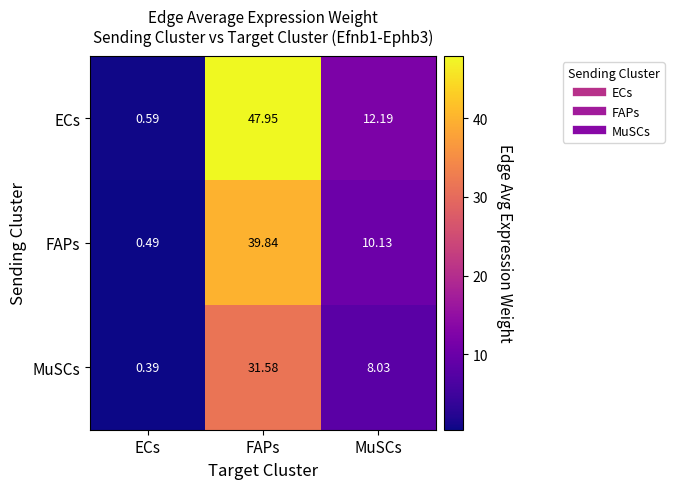

Which series has the widest spread of values?

ECs